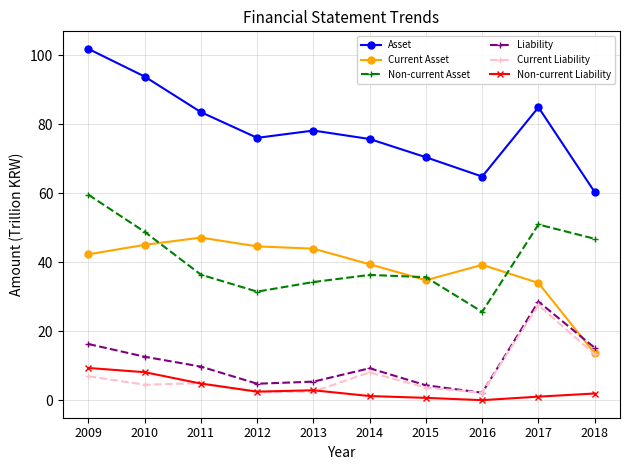

Which category has the highest value across all series?

2009